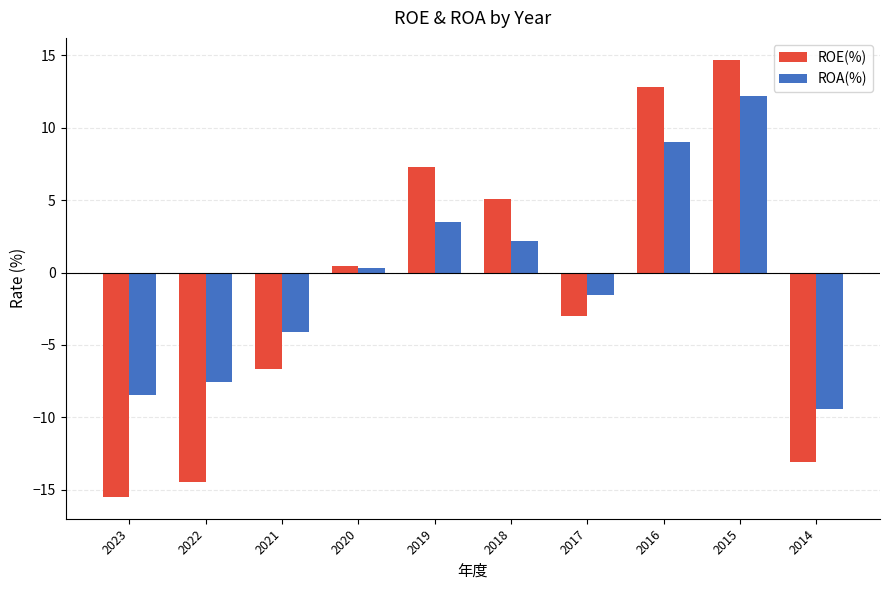

Is it true that ROA(%) equals 9.0 at 2016?

True